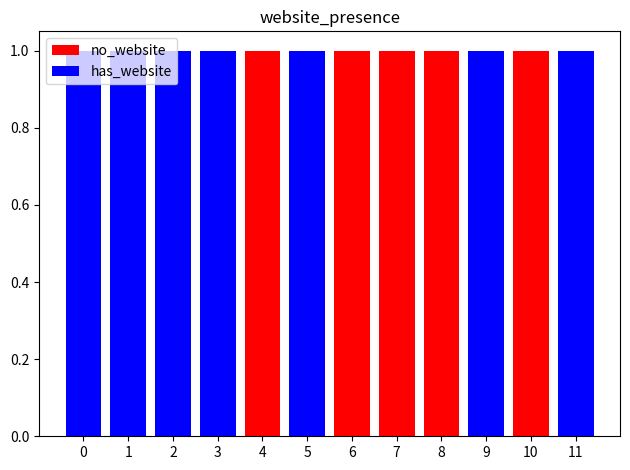

What is the difference between the highest and lowest values at 7?

1